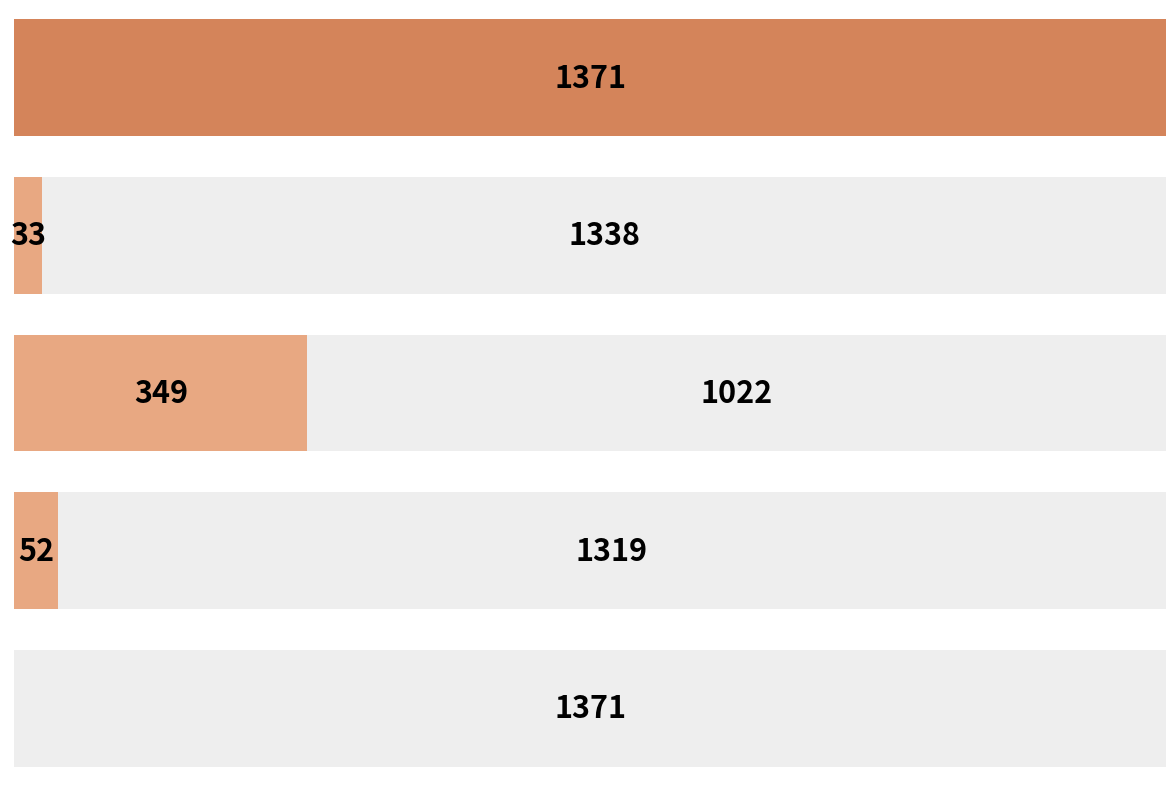

What is the difference between the second highest and second lowest values?

316